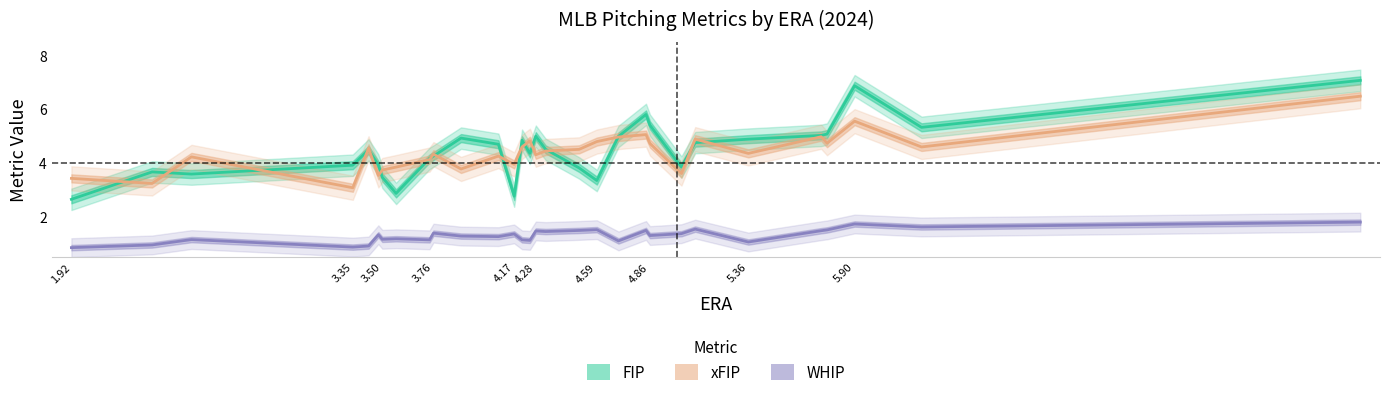

Rank the series by their maximum value, from lowest to highest.

WHIP, xFIP, FIP